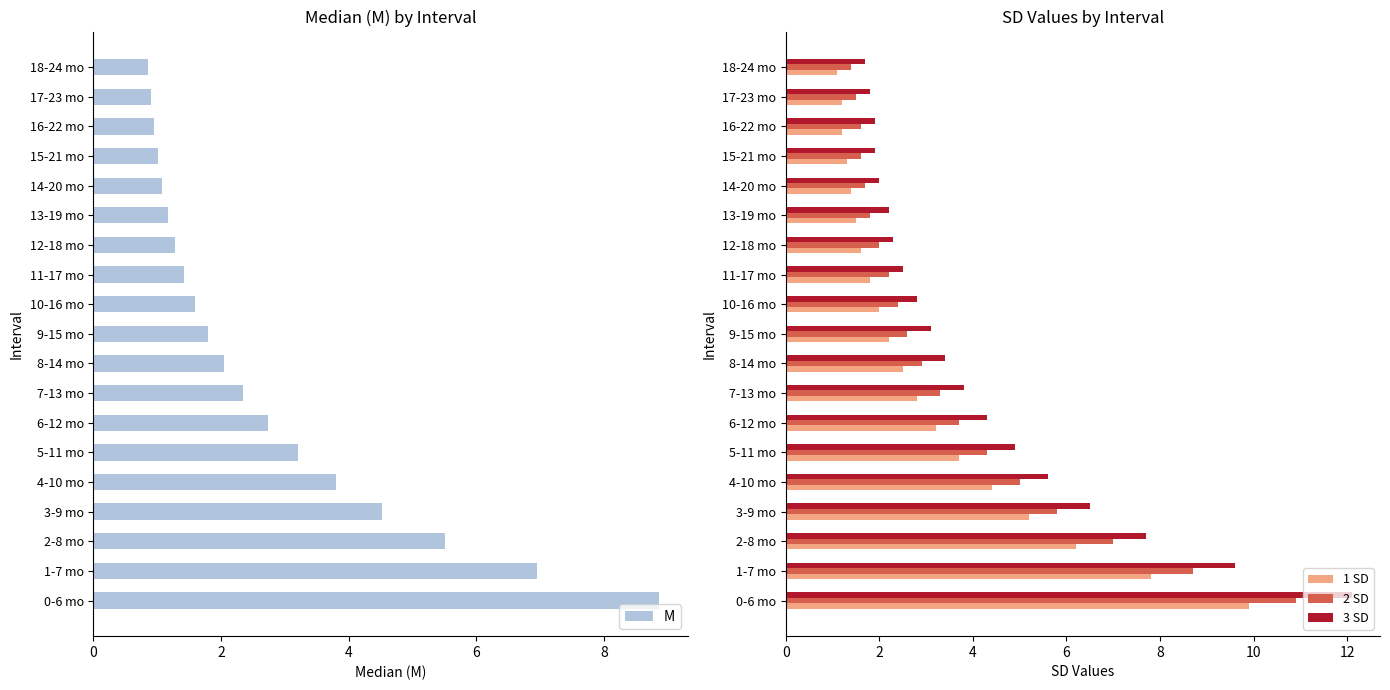

Count the number of categories in the chart.

19